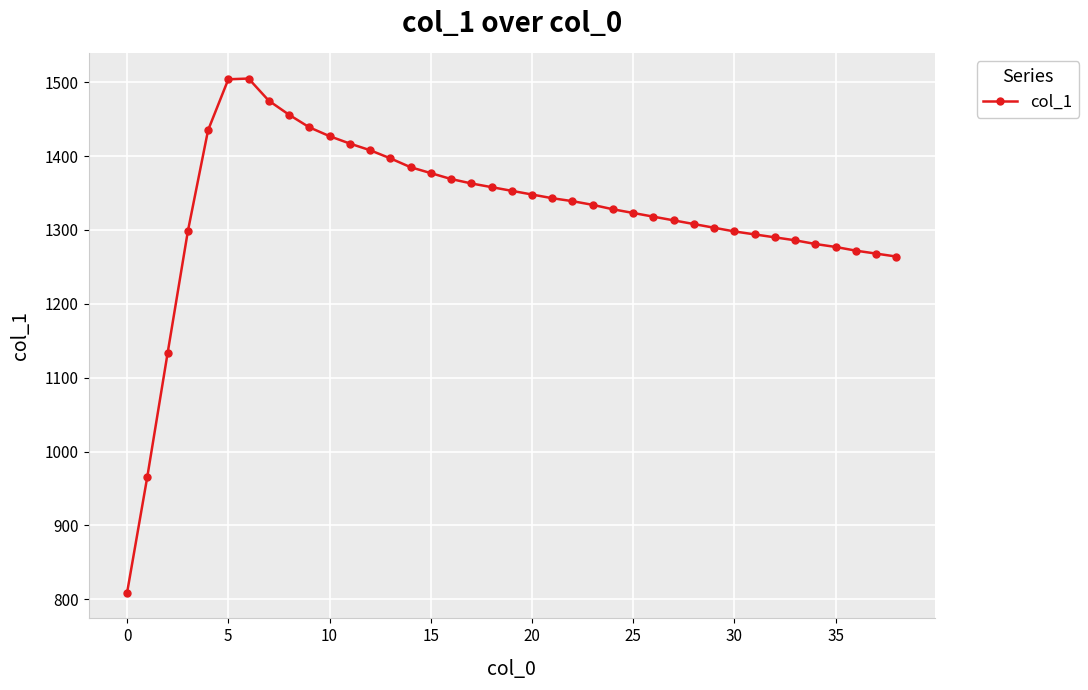

What is the value of the 6th point from the left?

1504